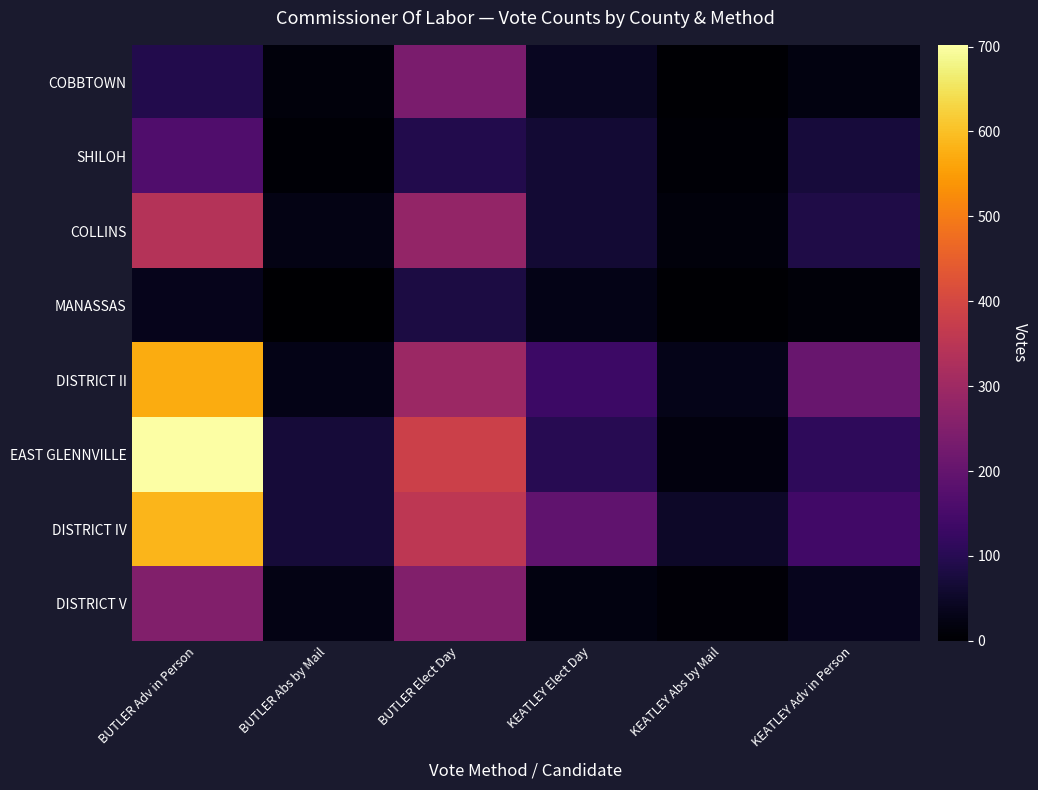

At which category is the sum across all series the highest?

BUTLER Adv in Person